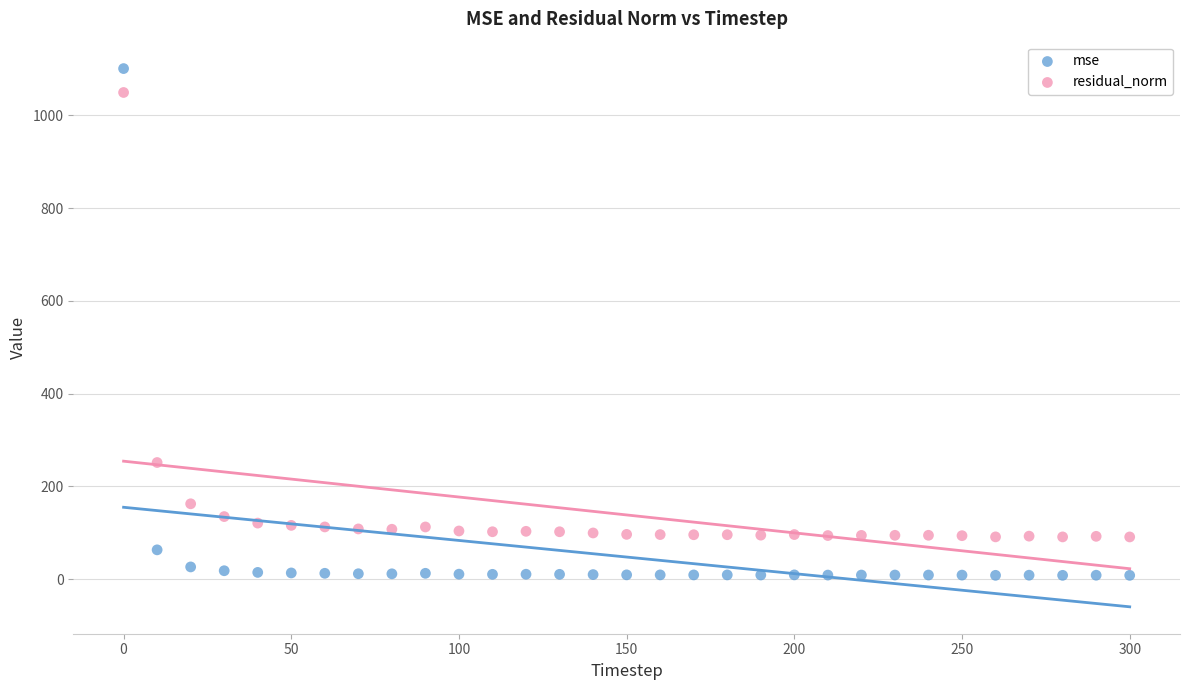

Which series has the widest spread of Y values?

mse